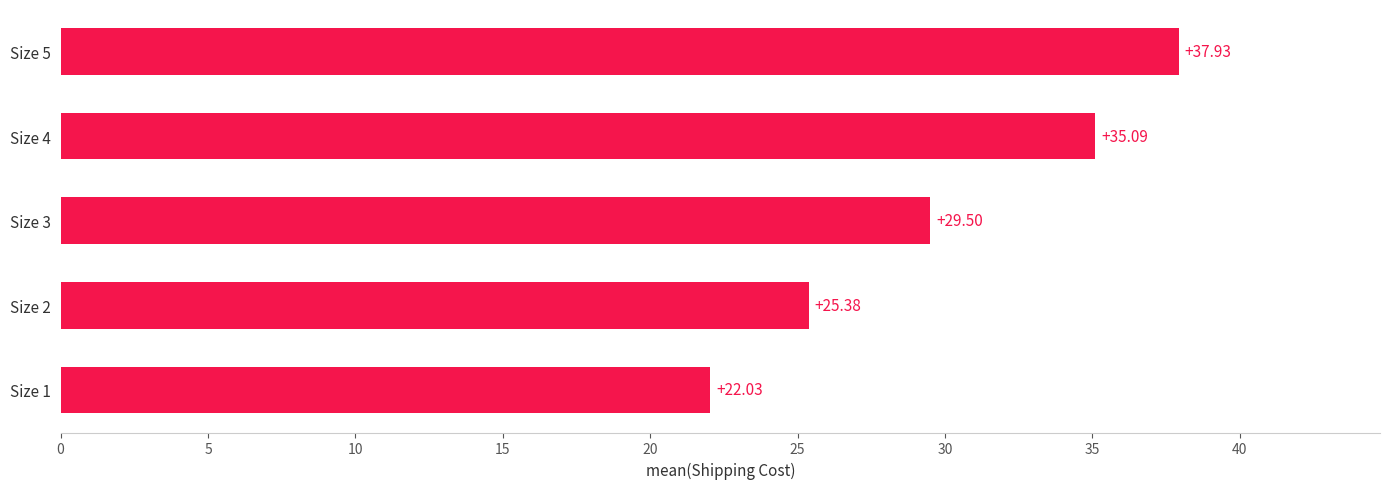

Rank the categories by value from highest to lowest.

Size 5, Size 4, Size 3, Size 2, Size 1